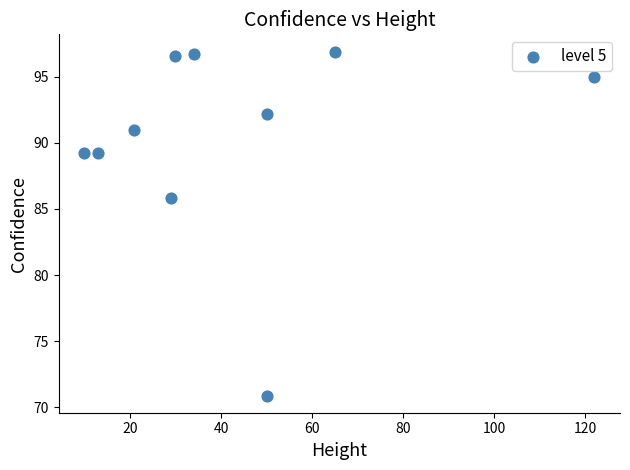

What Y value in the scatter plot is closest to 83?

85.8